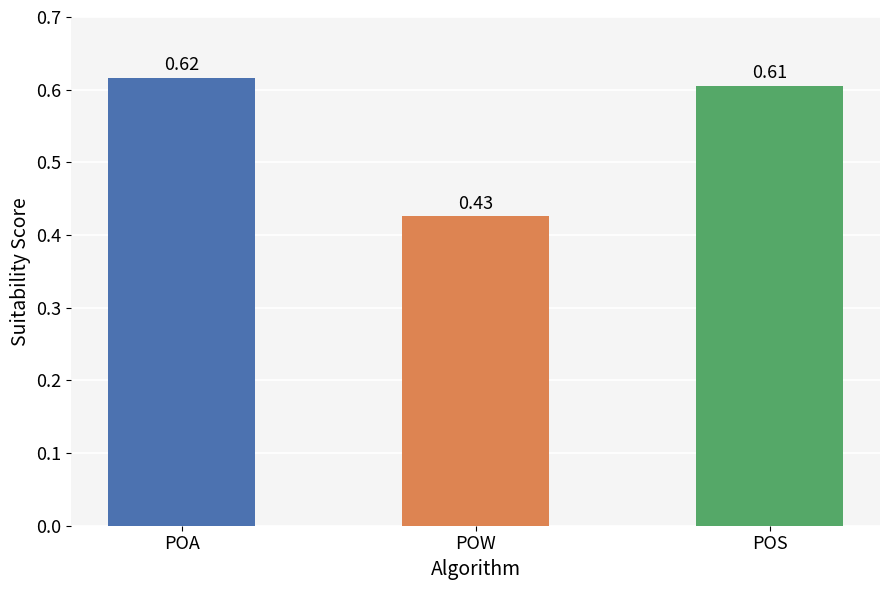

List the labels in order of value, smallest first.

POW, POS, POA